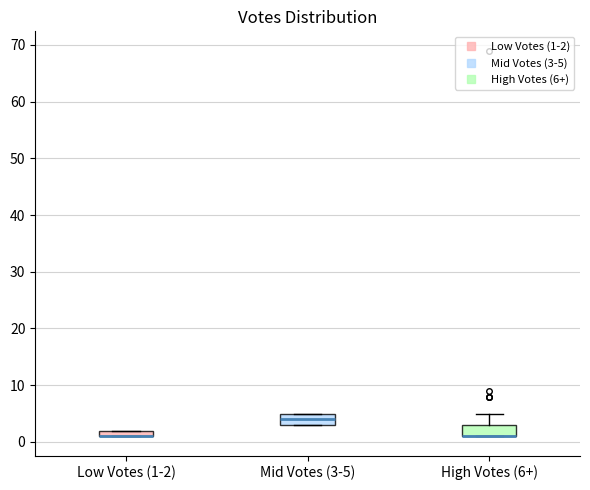

Where is the upper edge of the box for Mid Votes (3-5) on the y-axis? The values are not printed on the chart, so give them approximately, as read against the axis.

5